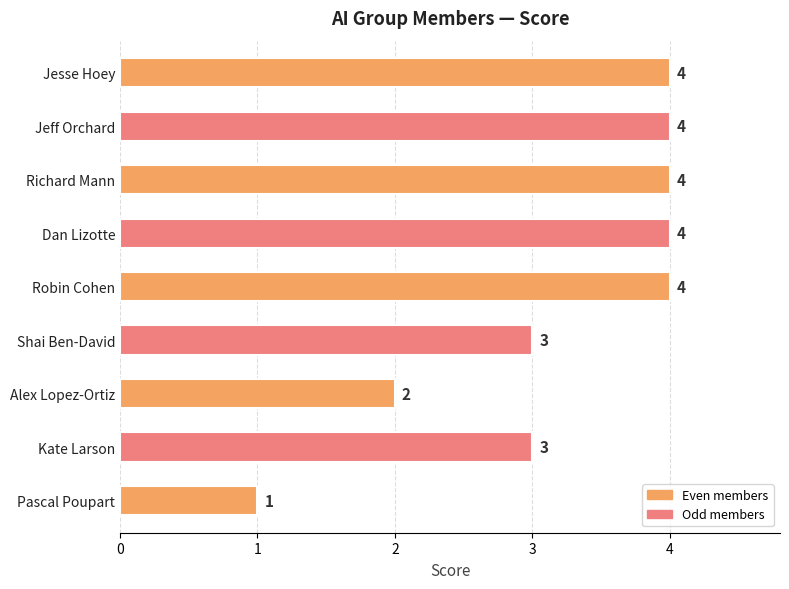

How many values are between 3 and 4?

7